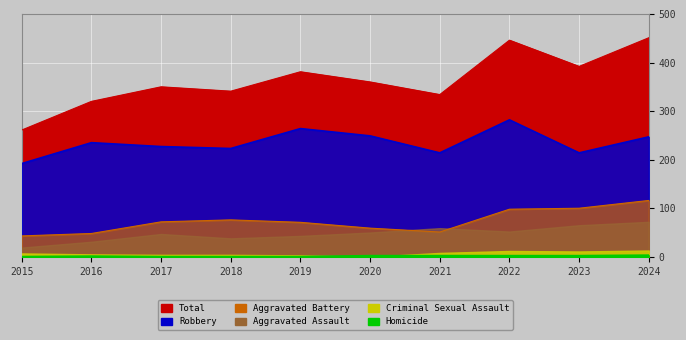

How many interior local valleys does the Aggravated Battery series have?

1